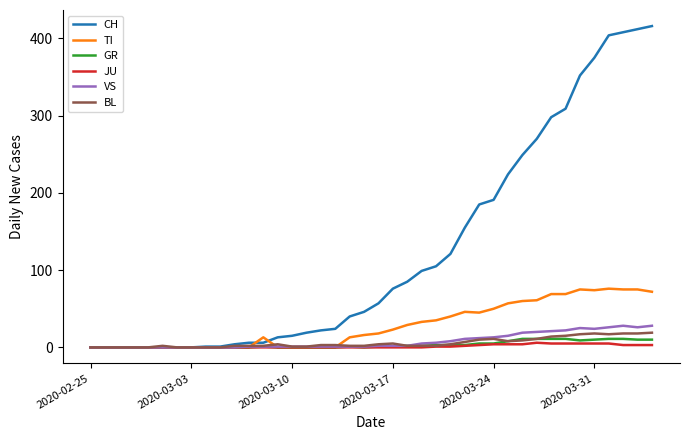

Which series has the largest range (max minus min)?

CH